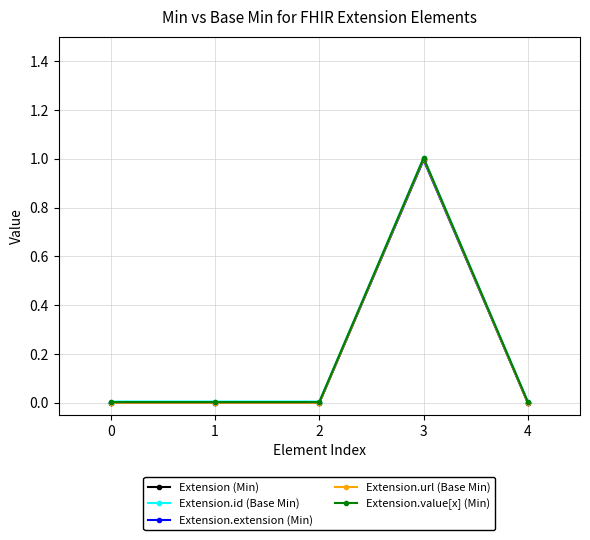

At which category is the sum across all series the highest?

3